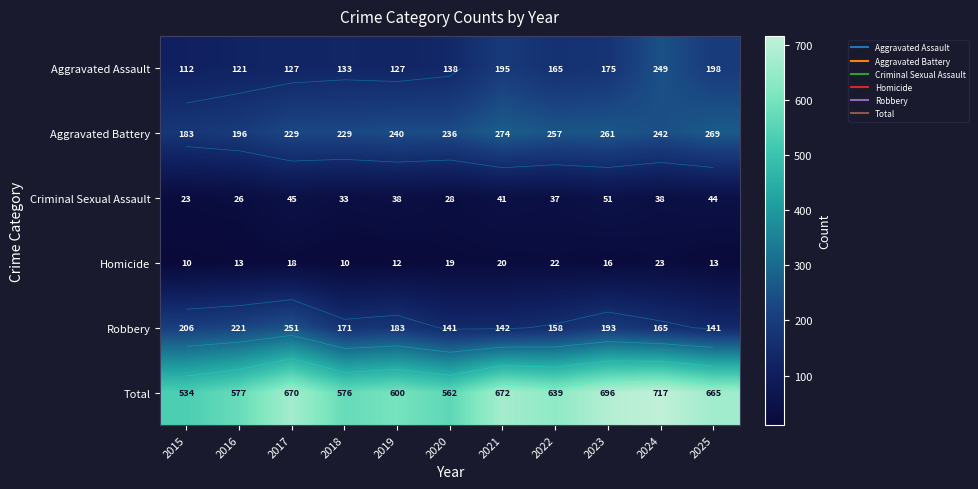

Is it true that Aggravated Assault equals 149 at 2015?

False